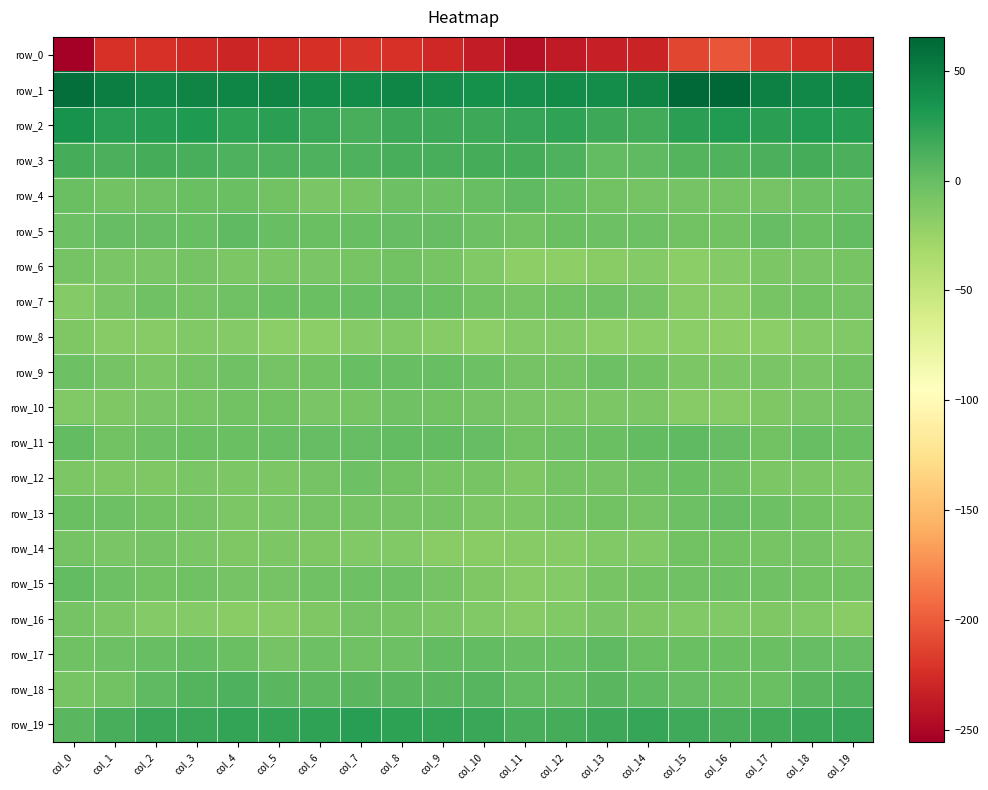

Is it true that row_3 equals 15.1 at col_11?

True